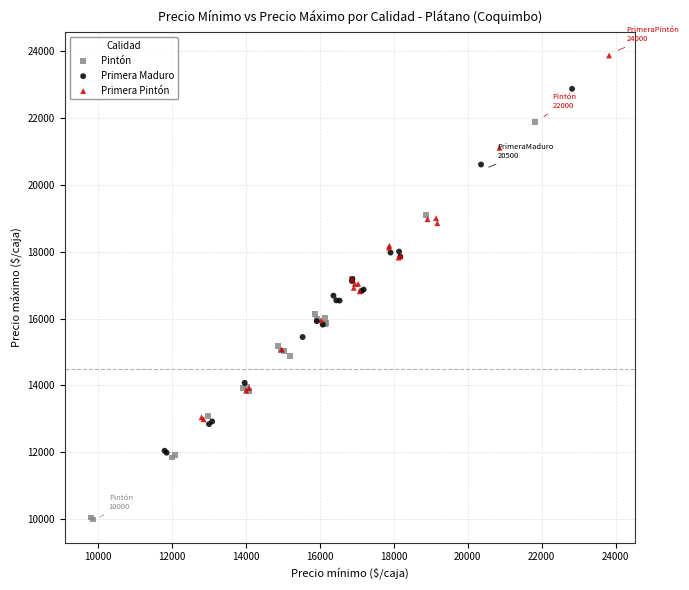

What are all the series names shown in the legend?

Pintón, Primera Maduro, Primera Pintón